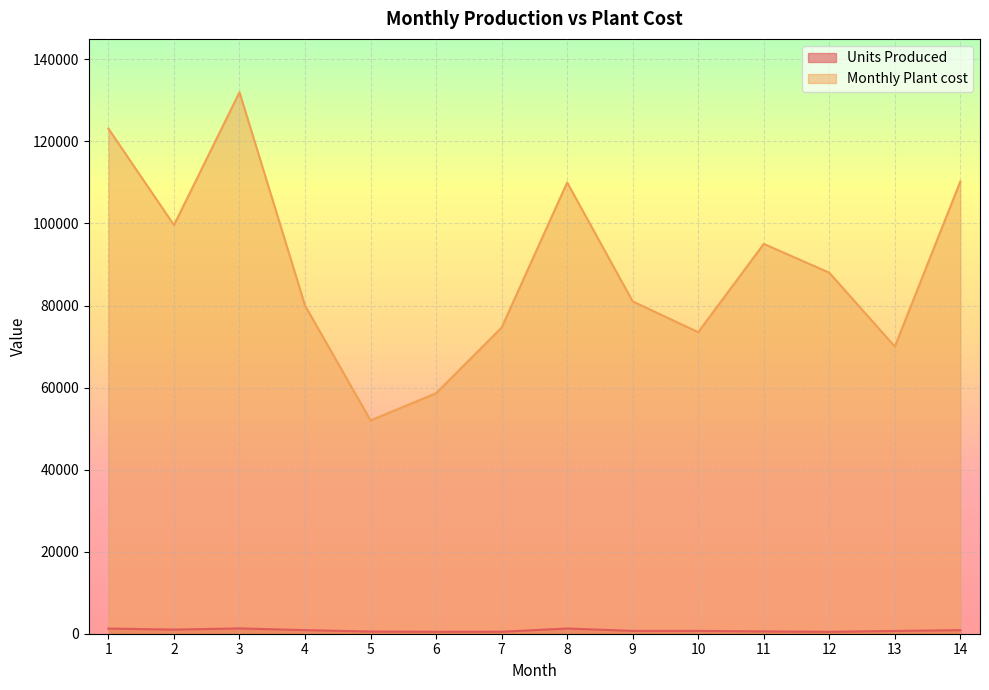

What is the sum of all Units Produced values?

11160